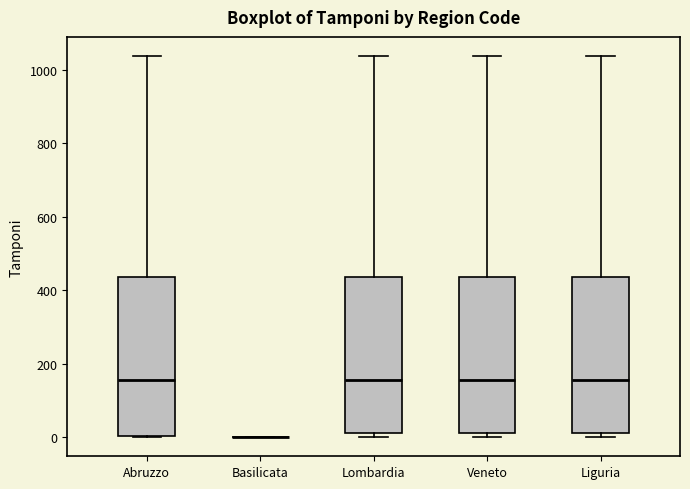

Reading left to right, transcribe this box plot: for each box, give where its median line is, the range the box spans, and where its two whiskers end, as read against the y-axis. The values are not printed on the chart, so give them approximately, as read against the axis.

Abruzzo: median 160, box 0 to 440, whiskers 0 to 1040
Basilicata: box collapsed to a line at 0, whiskers 0 to 0
Lombardia: median 160, box 20 to 440, whiskers 0 to 1040
Veneto: median 160, box 20 to 440, whiskers 0 to 1040
Liguria: median 160, box 20 to 440, whiskers 0 to 1040